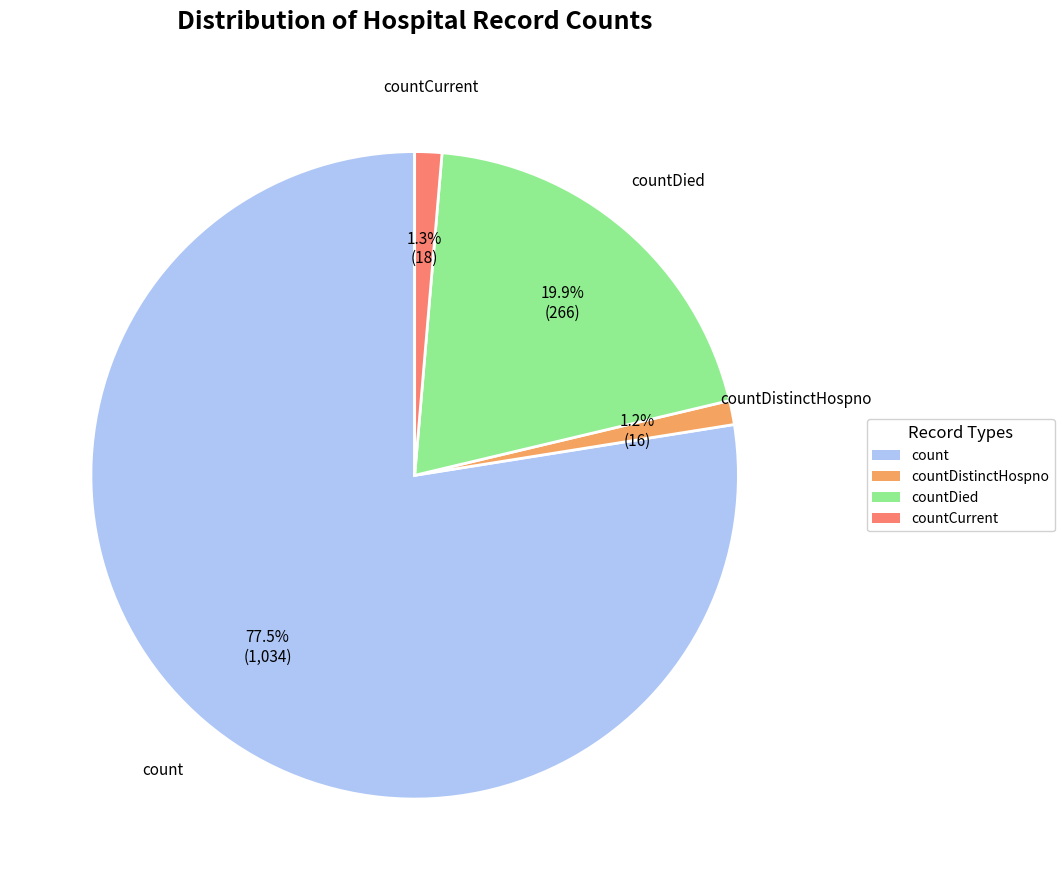

Is there a majority slice in this chart?

Yes